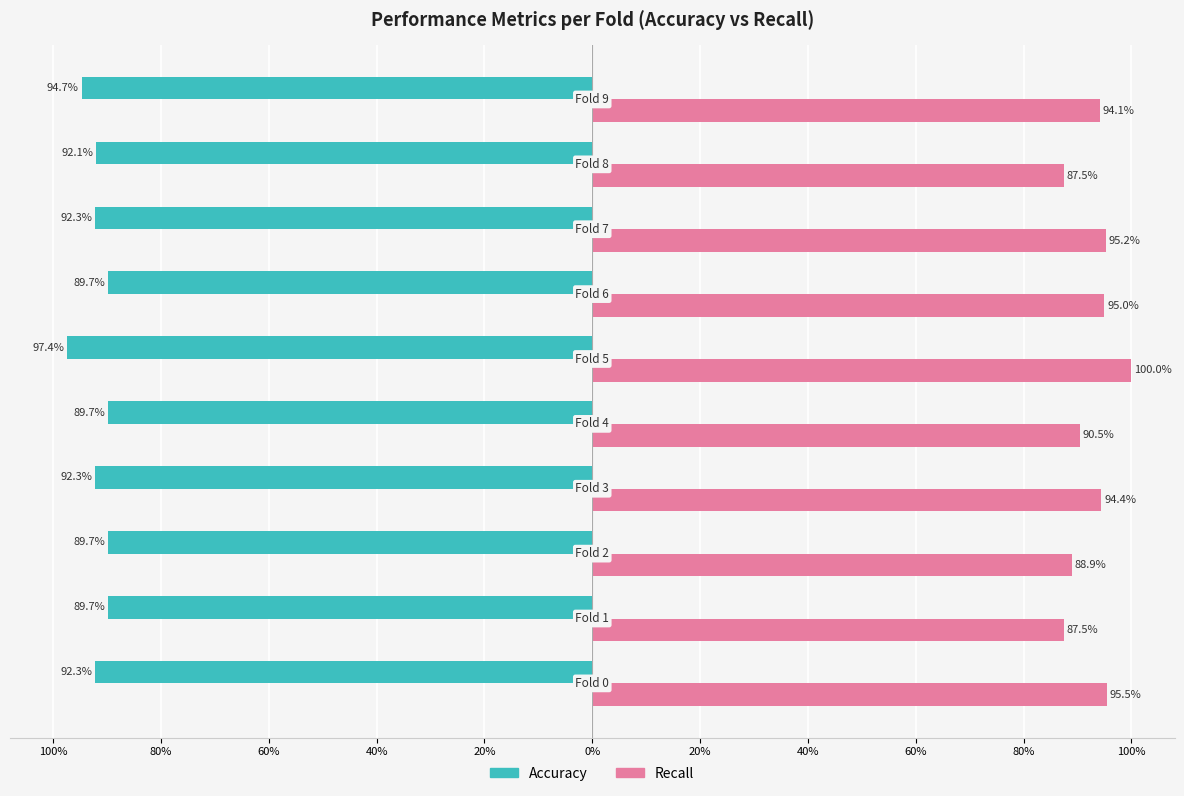

What are all the series names shown in the legend?

Accuracy, Recall